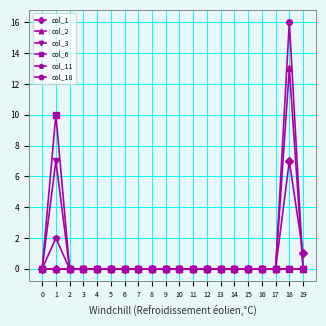

What is the maximum value shown in the chart?

16